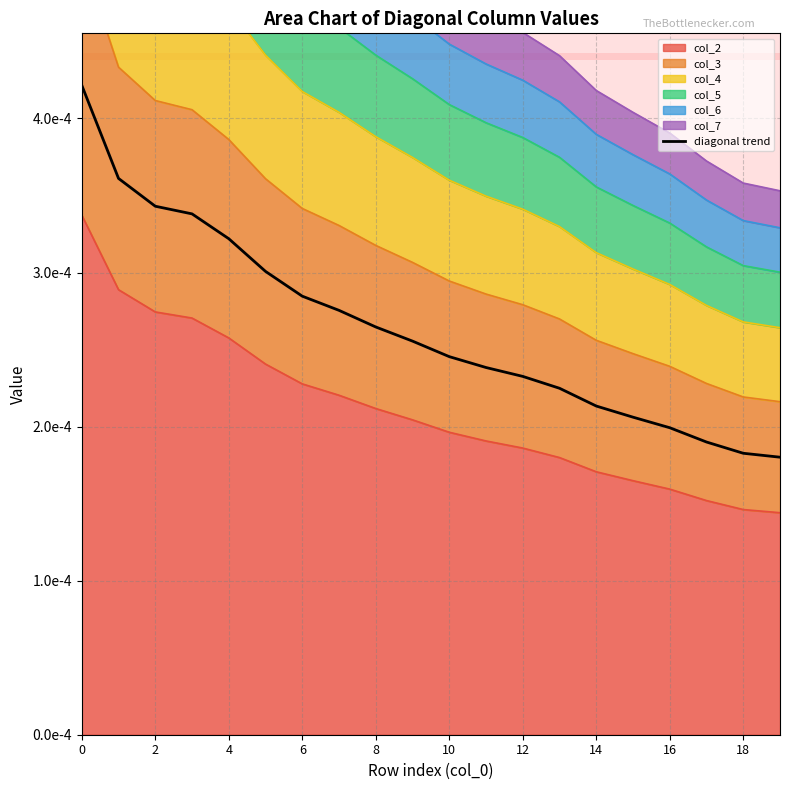

How many lines are shown in the chart?

1